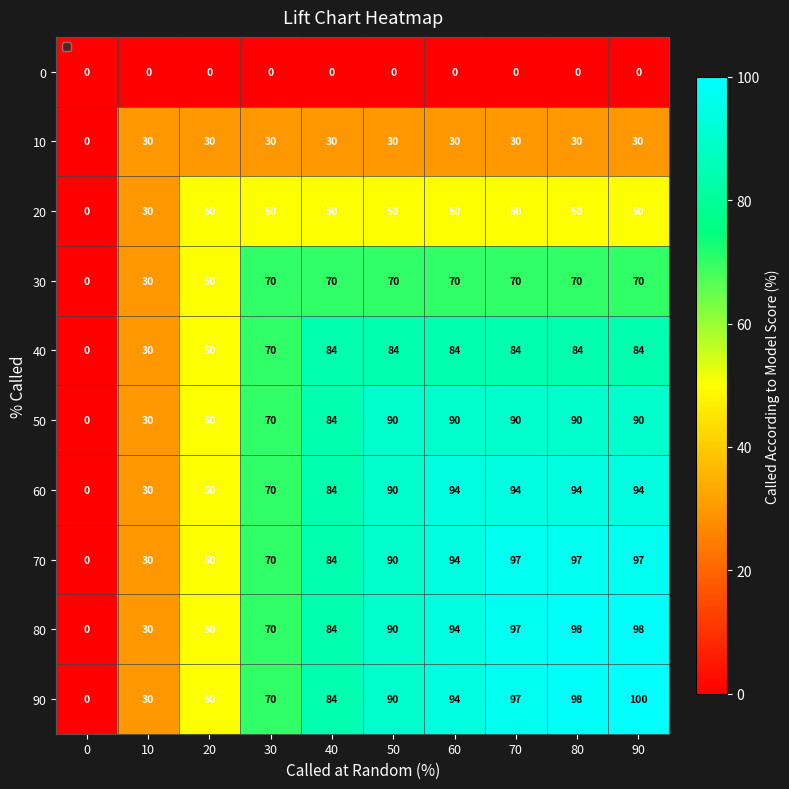

At which category is the sum across all series the highest?

90